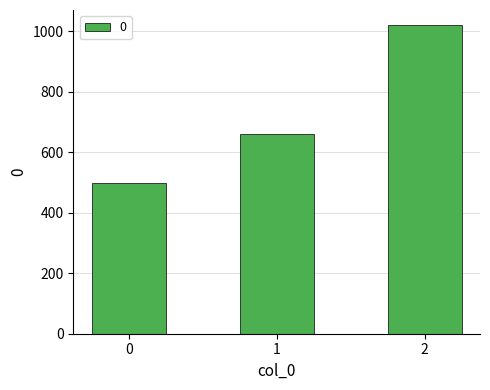

The value at 1 is 989. True or false?

False